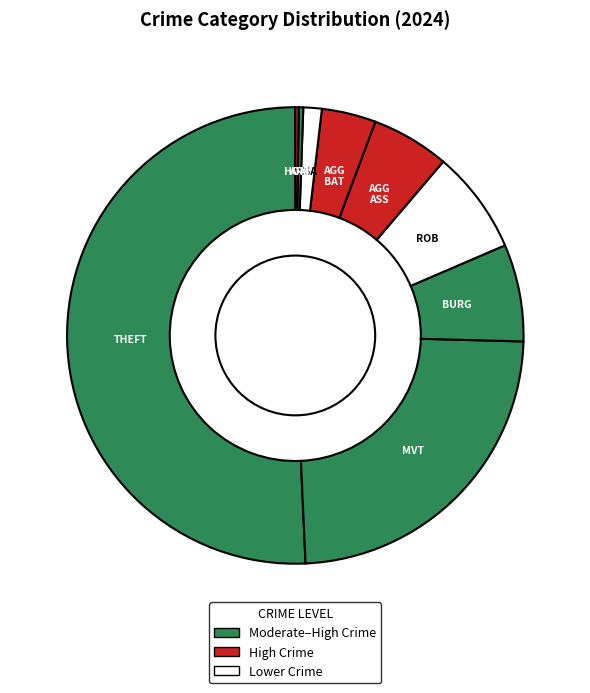

Which slice is the largest?

Theft